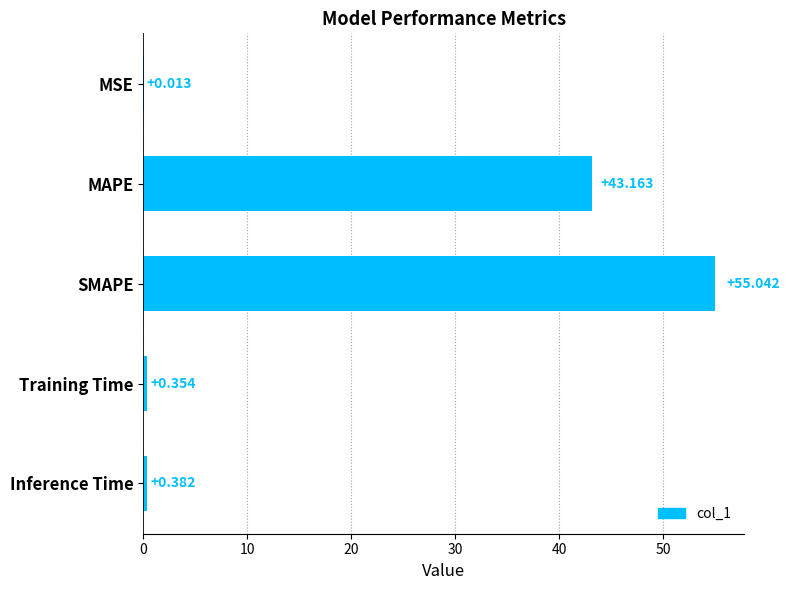

Between Training Time and Inference Time, which is larger?

Inference Time